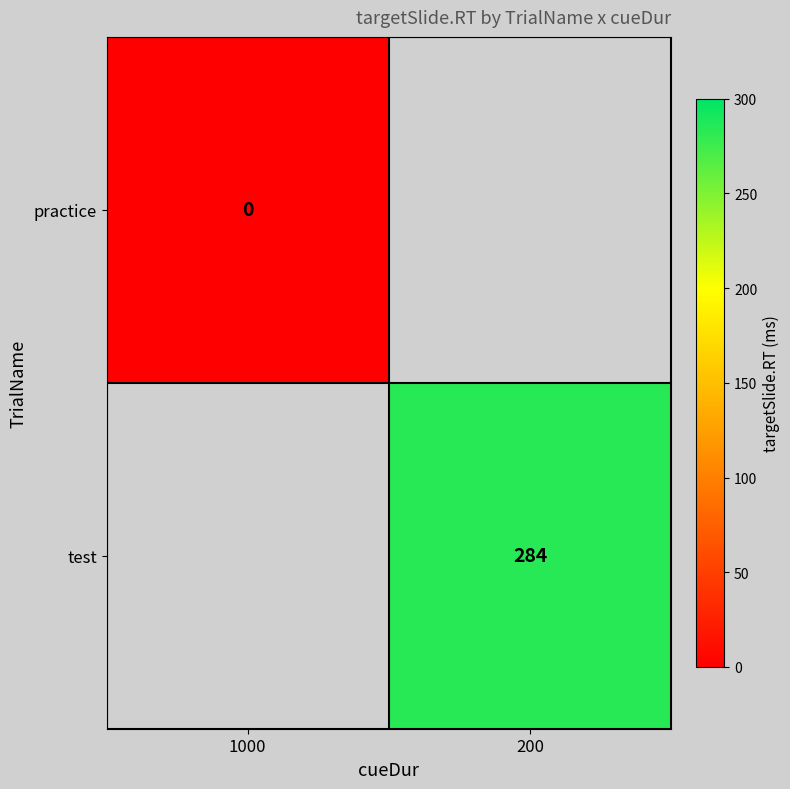

Count the number of data series in this chart.

2